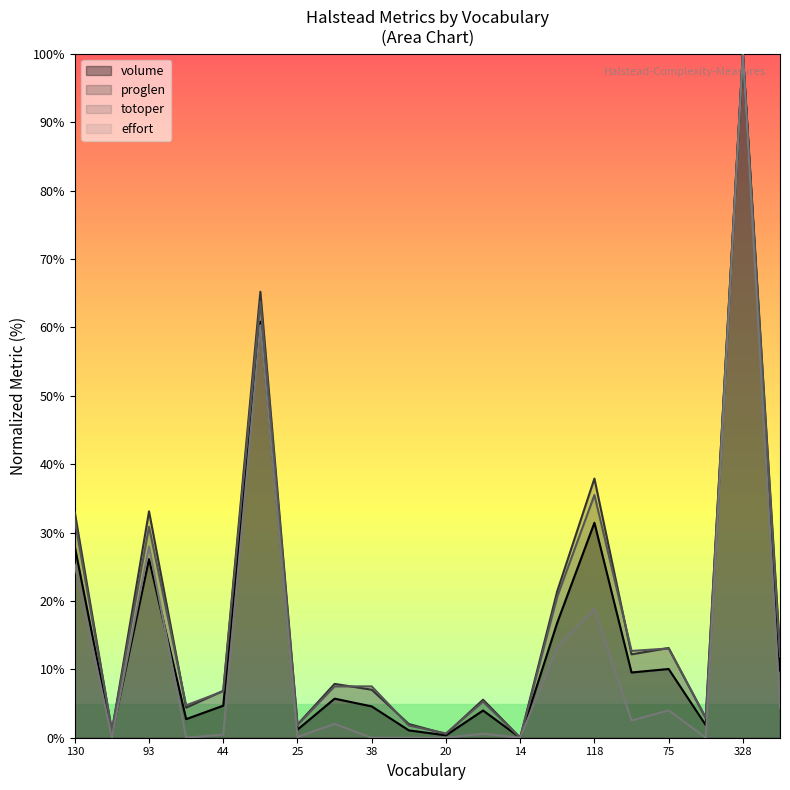

Which series has the widest spread of values?

volume